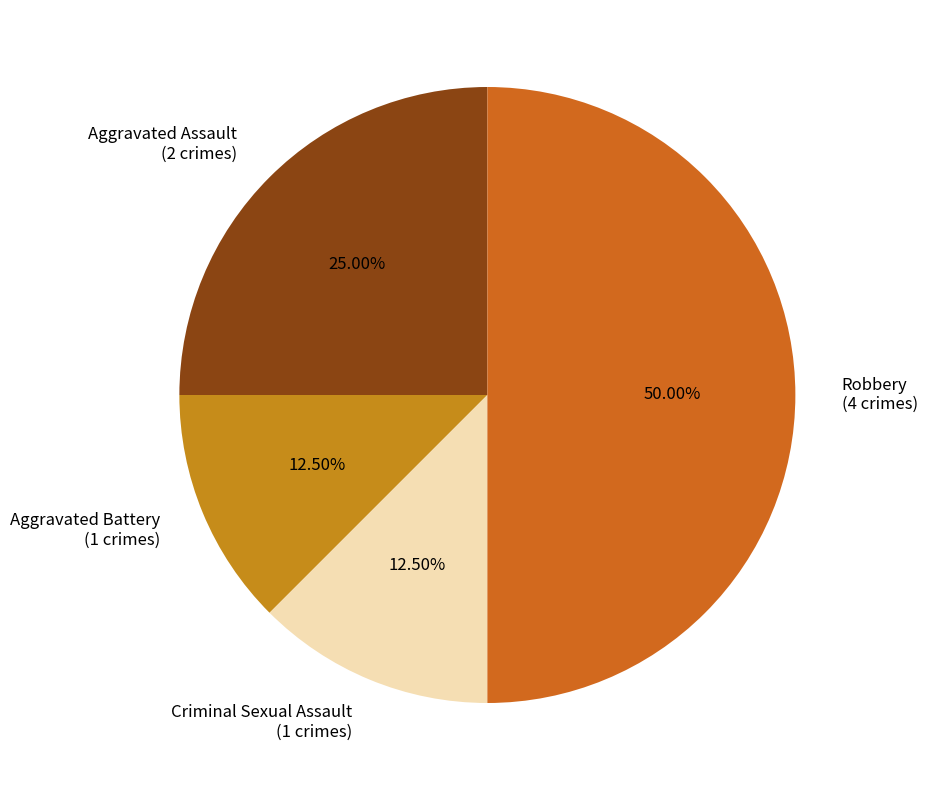

Is it true that Aggravated Battery is 5% of the pie?

False